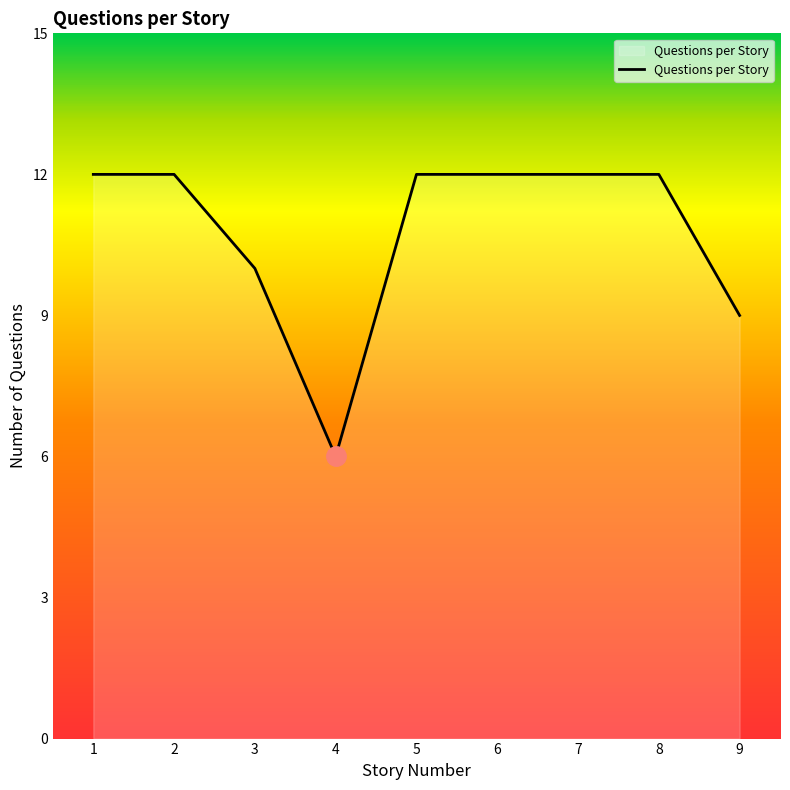

True or false: the data shows 8 at 7.

False